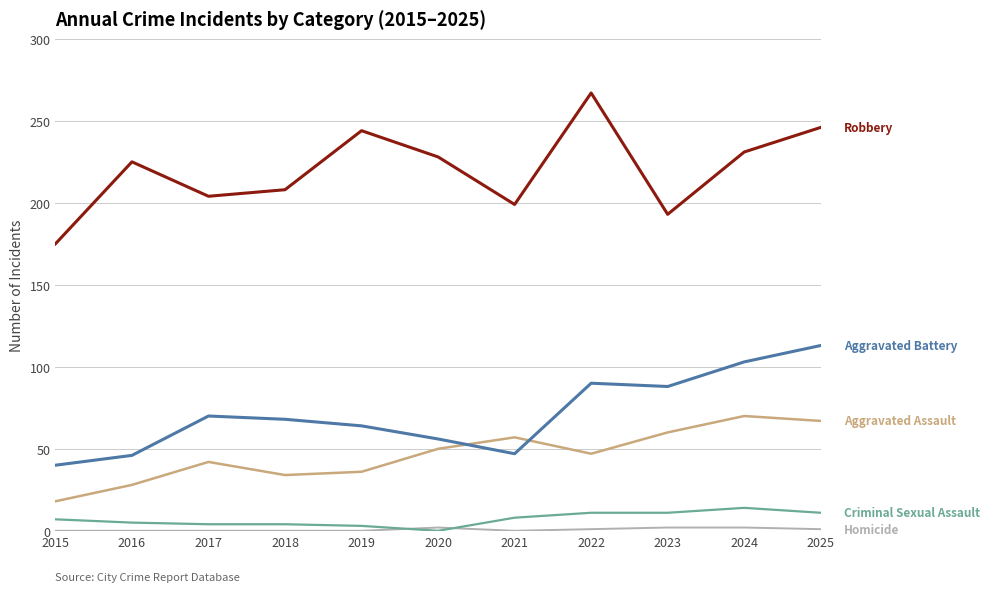

At which category is the sum across all series the highest?

2025